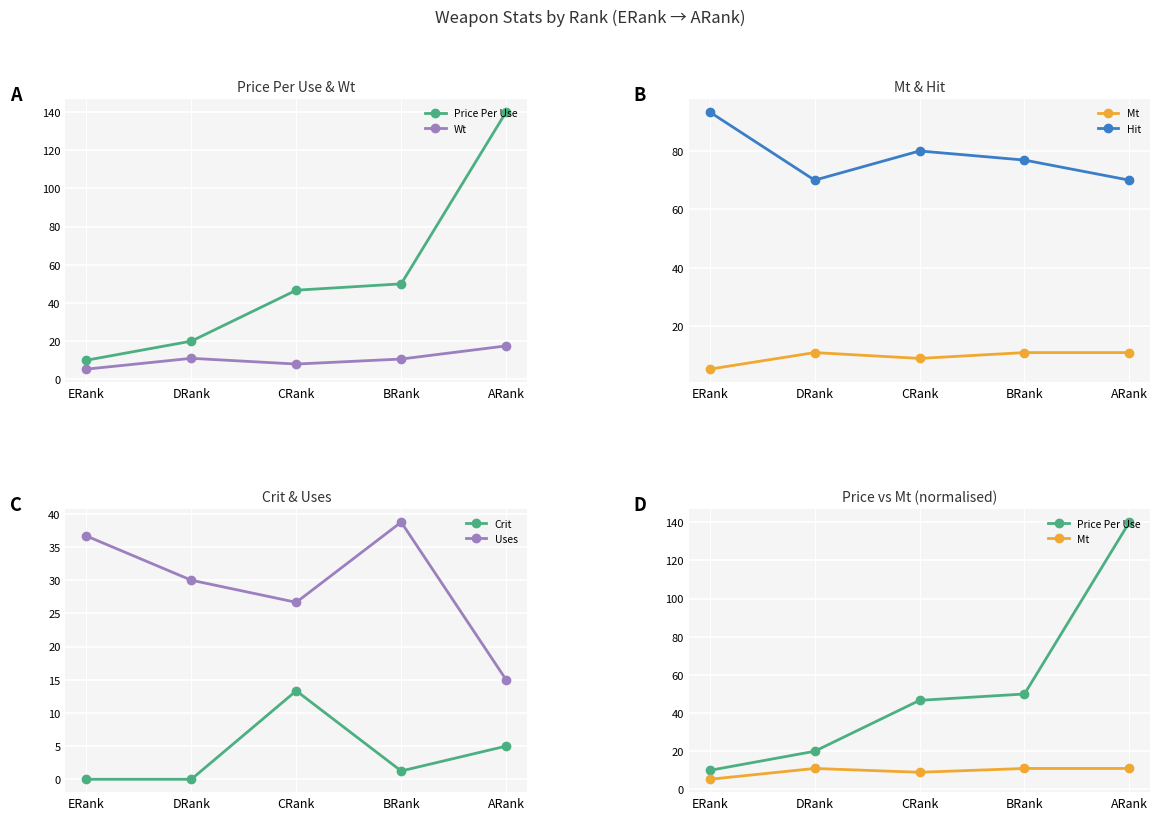

Count the Hit values in the range 70 to 80.

4